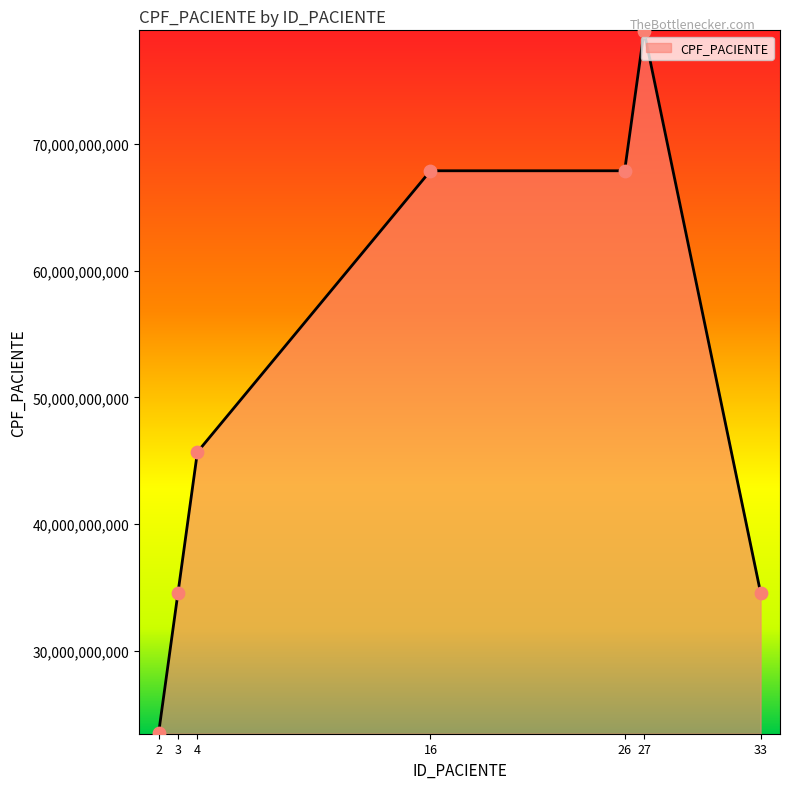

What is the change in value from 4 to 27?

+33222333353